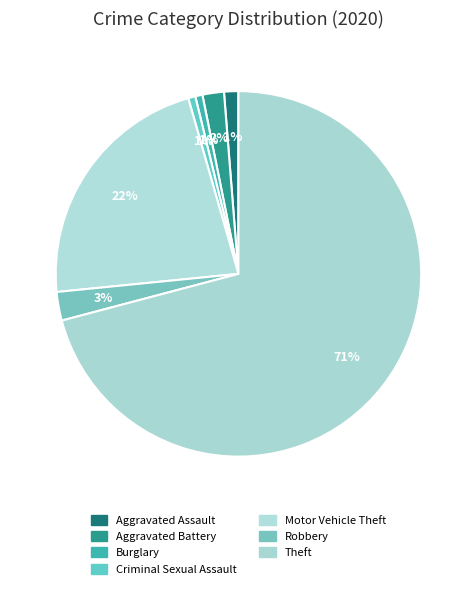

Is there any slice that represents more than half of the pie?

Yes